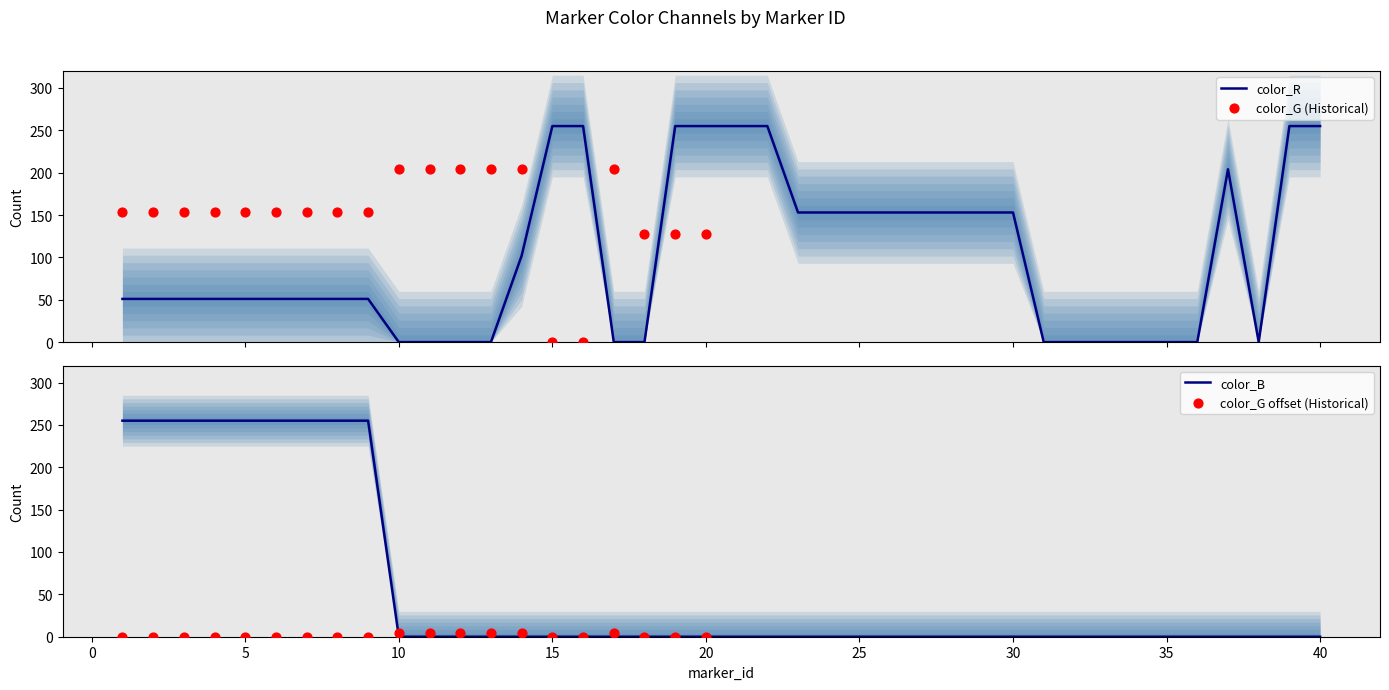

Which series has the largest Y range (max minus min)?

color_R